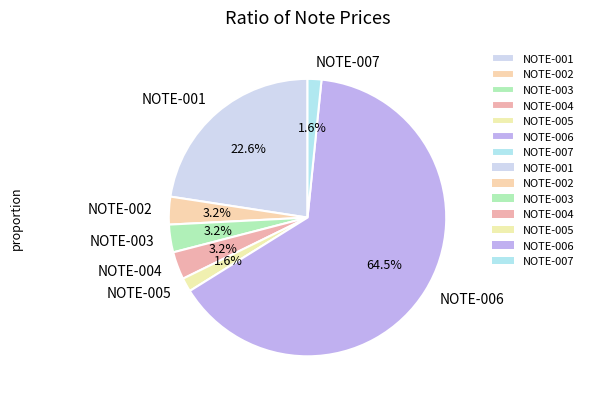

To the nearest percent, what is the average slice percentage?

14%